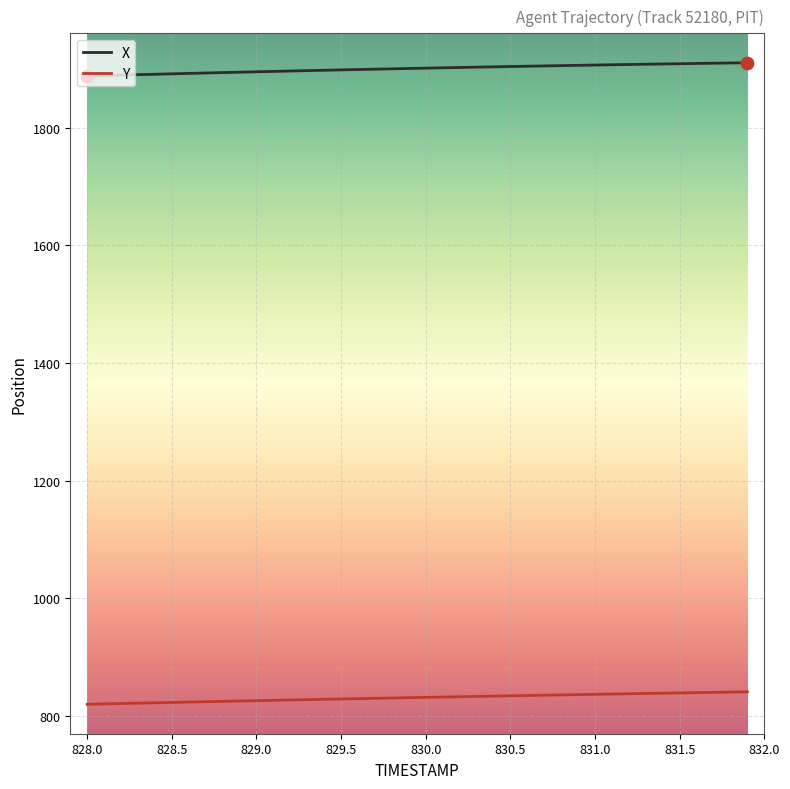

Which series has the largest total across all categories?

X